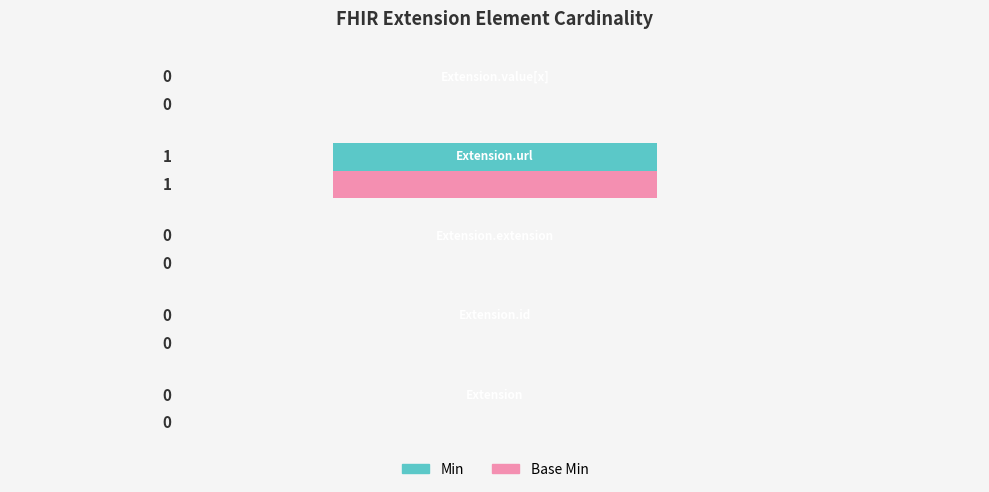

What are all the series names shown in the legend?

Min, Base Min